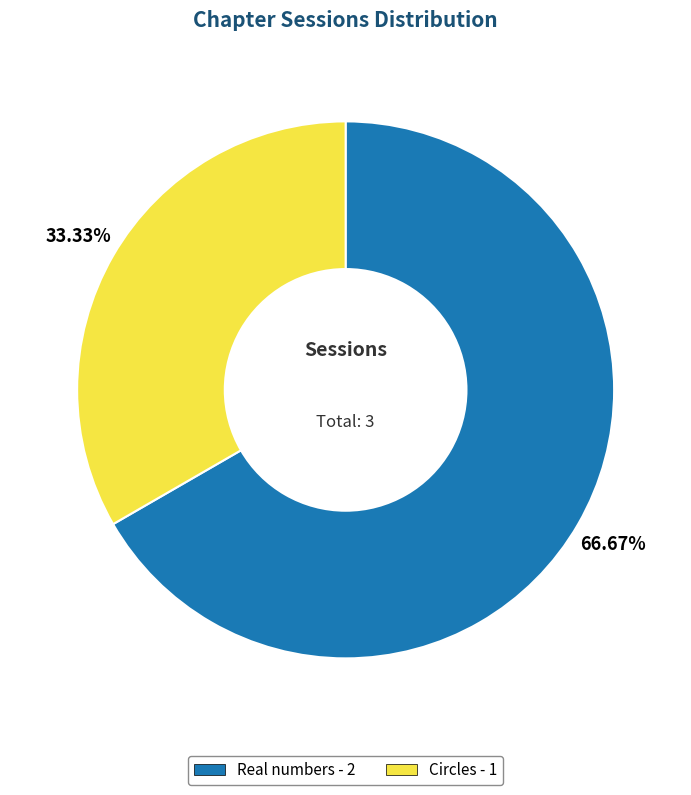

Between Circles and Real numbers, which is larger?

Real numbers